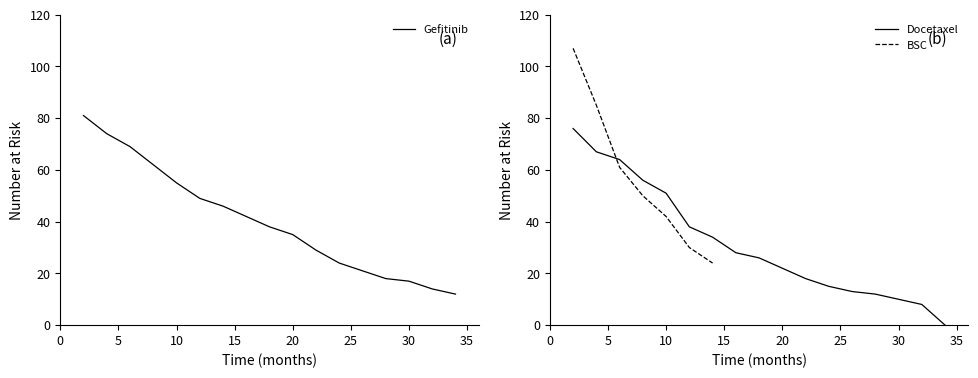

What is the sum of all Docetaxel values?

538